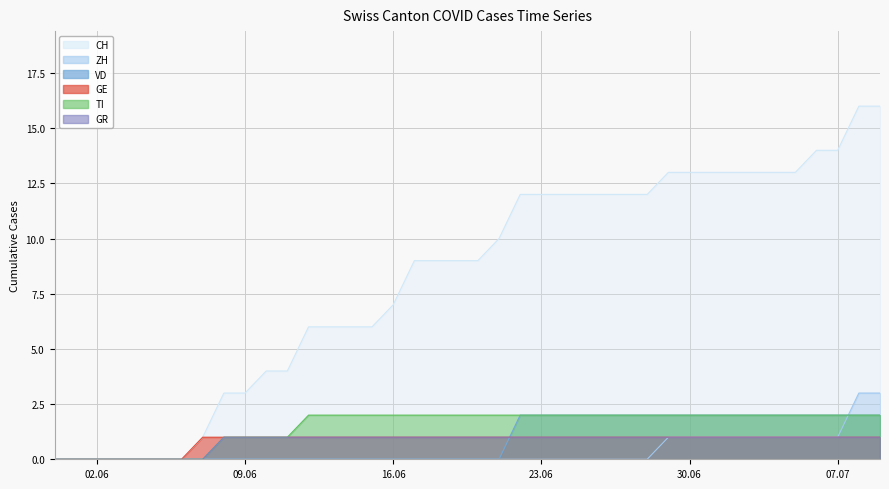

The value of GE at 2020-06-19 is 0. True or false?

False